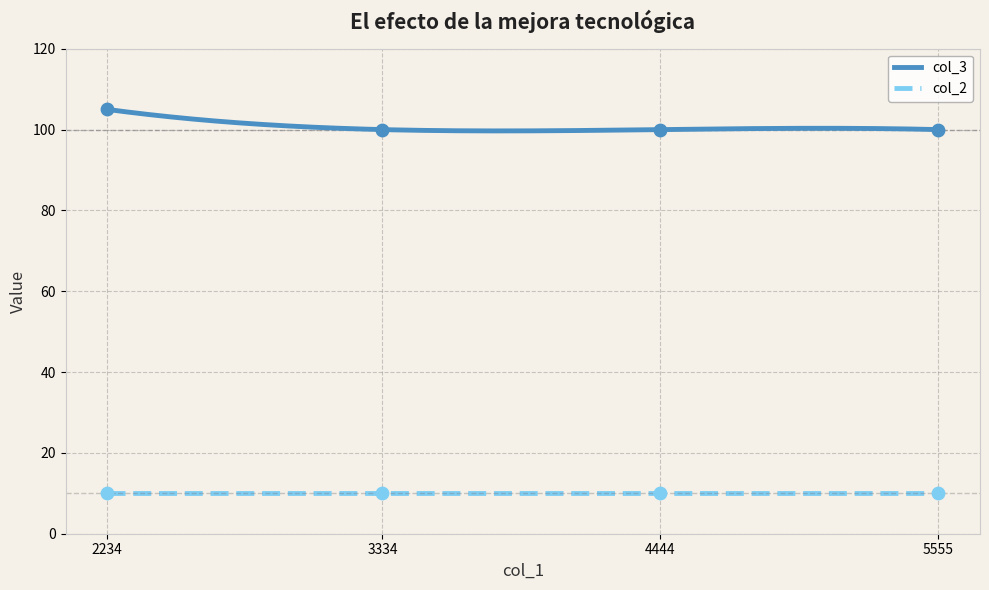

What is the change in value from 2234 to 3334?

-5